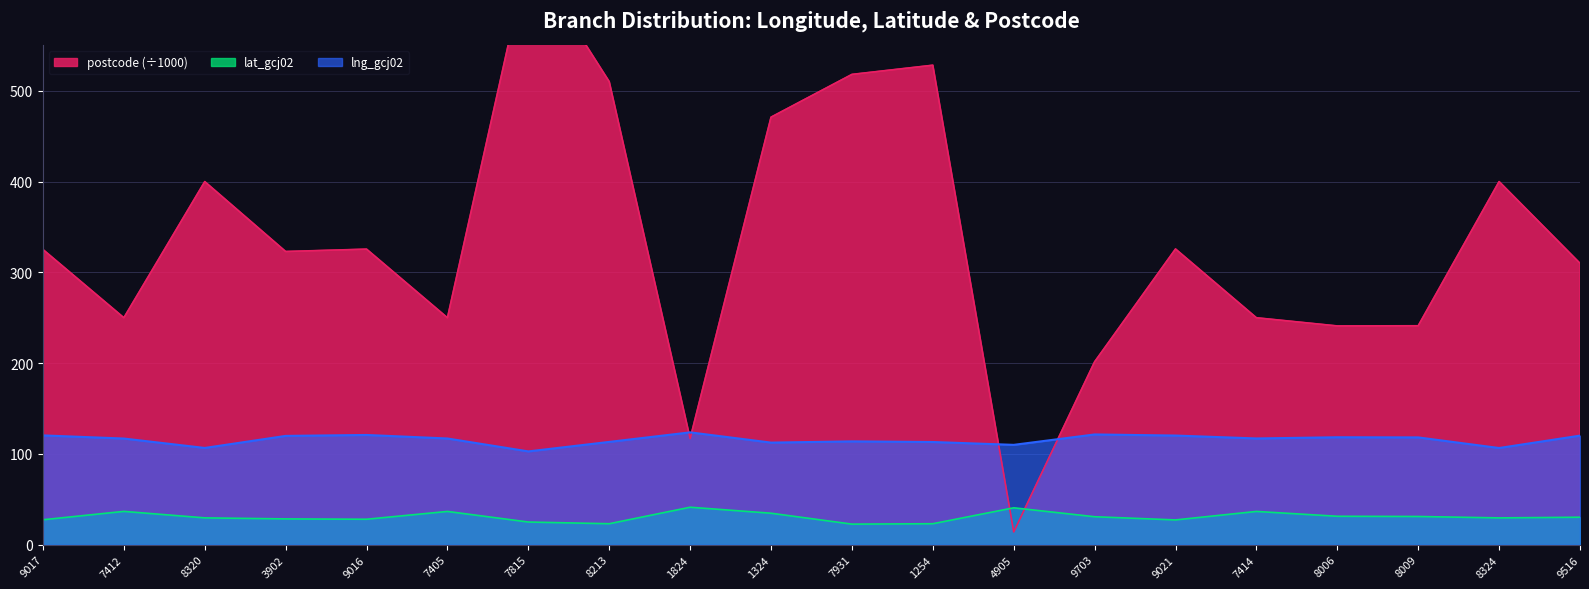

The lng_gcj02 series shows 71.0 at 8213. True or false?

False